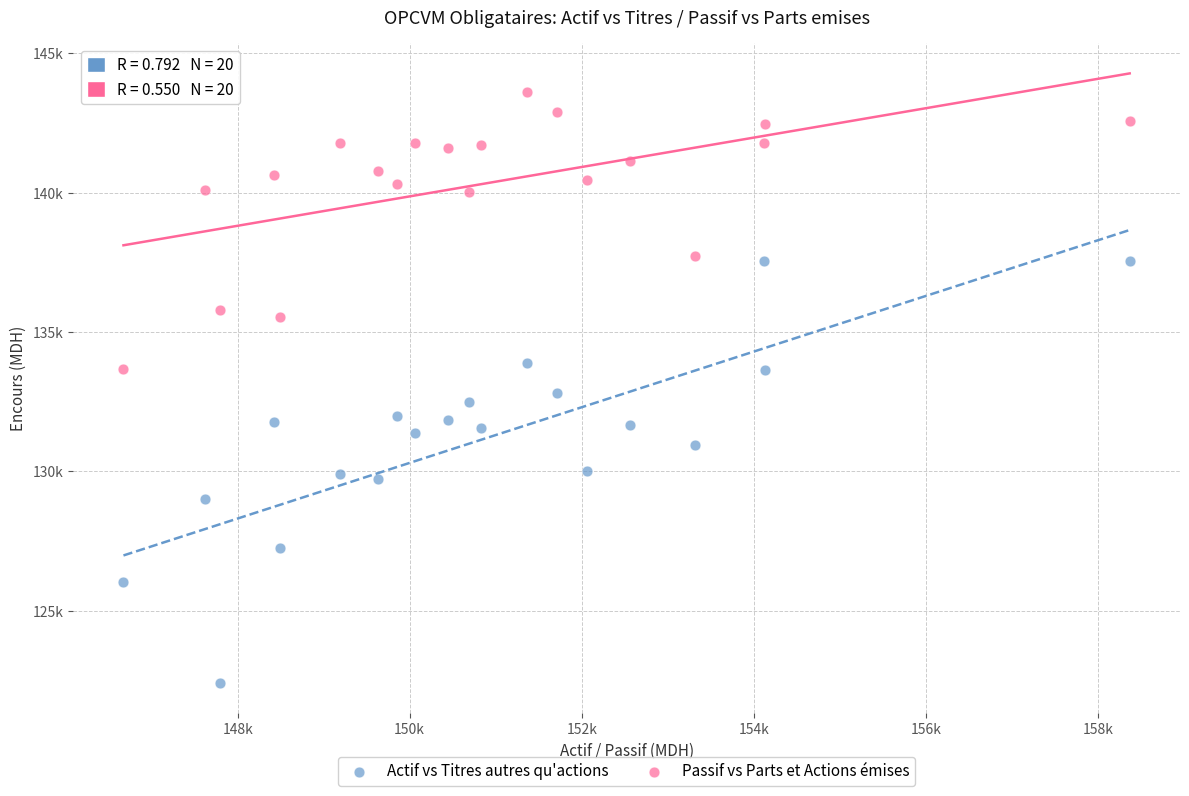

What are all the series names shown in the legend?

Actif vs Titres autres qu'actions, Passif vs Parts et Actions émises